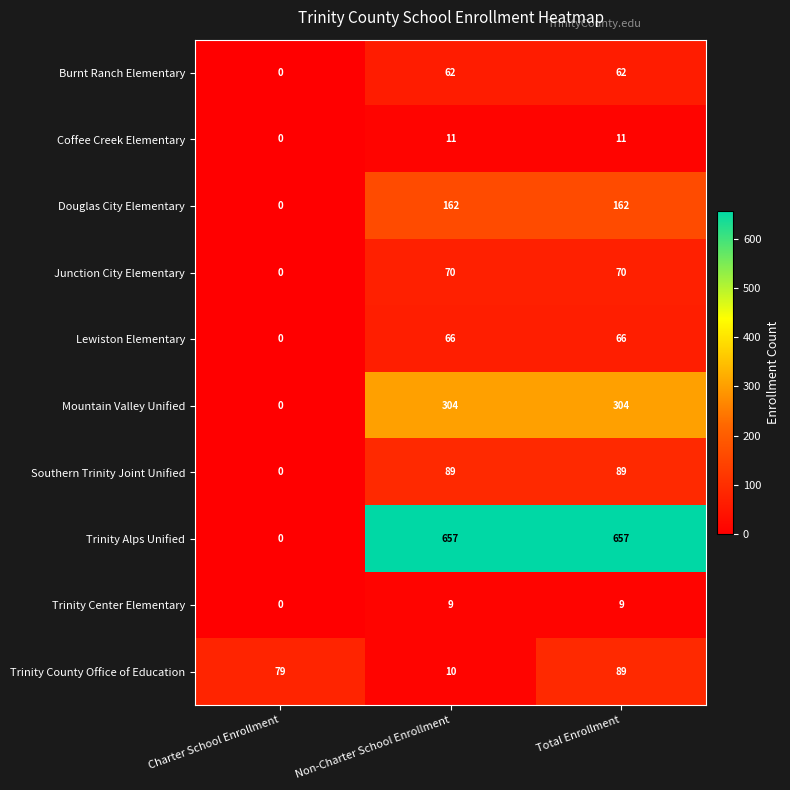

The Lewiston Elementary series shows 66 at Total Enrollment. True or false?

True